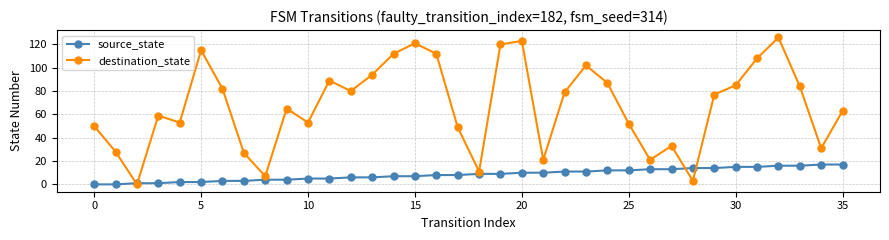

What is the maximum value shown in the chart?

126